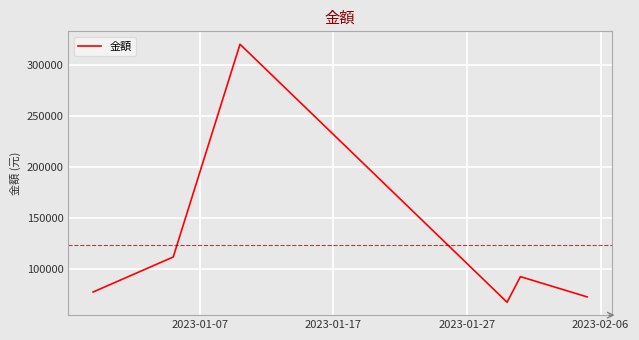

What is the smallest value displayed?

68000